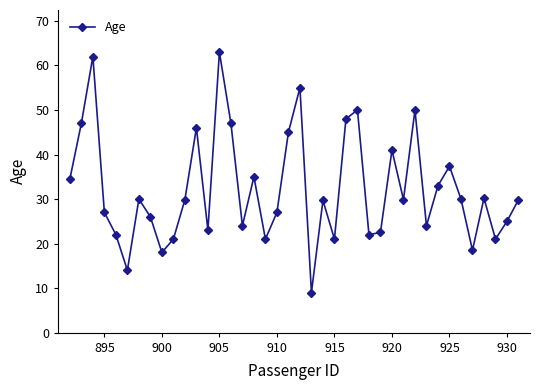

What is the maximum value shown in the chart?

63.0